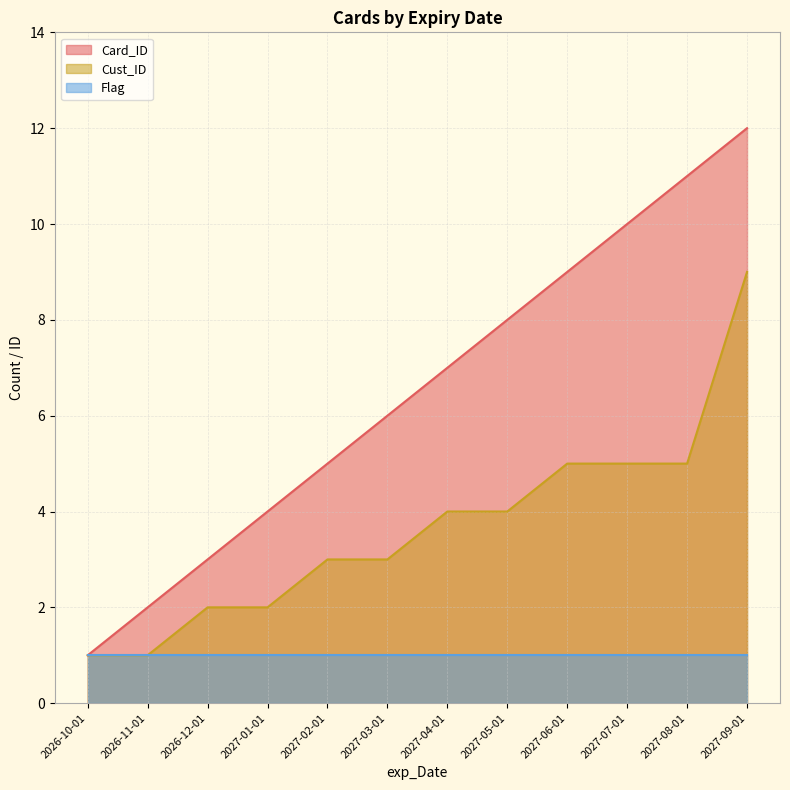

List the series in order of their overall mean, lowest first.

Flag, Cust_ID, Card_ID